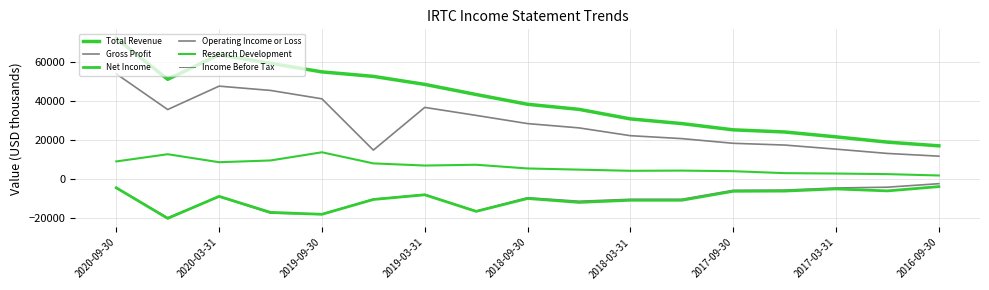

Does the chart display data point markers on the line(s)?

No